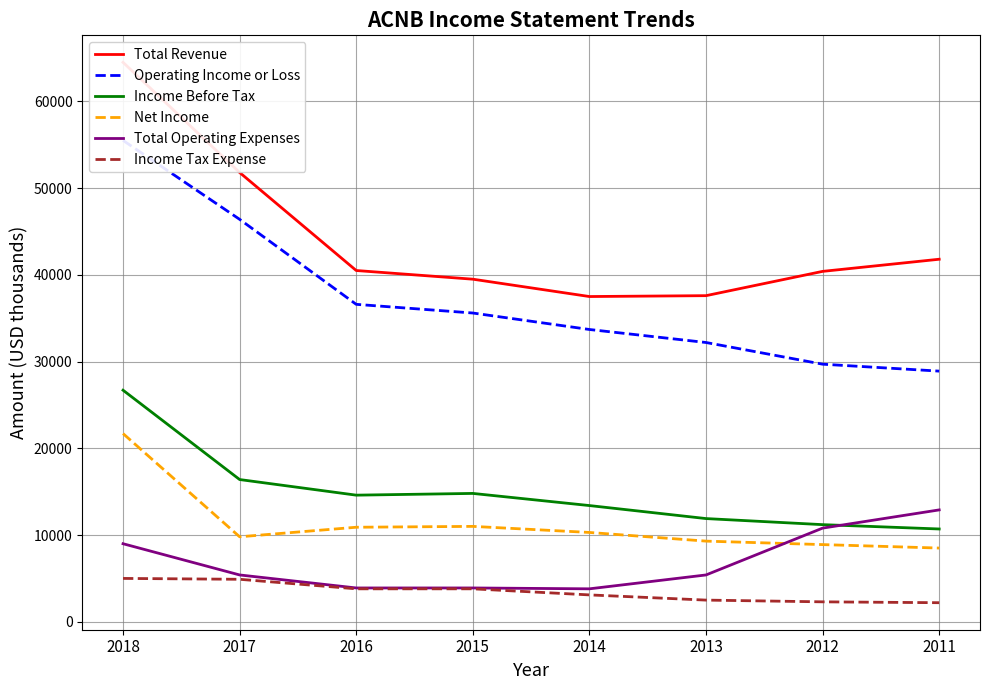

True or false: Total Revenue has more than 2 interior local peaks.

False